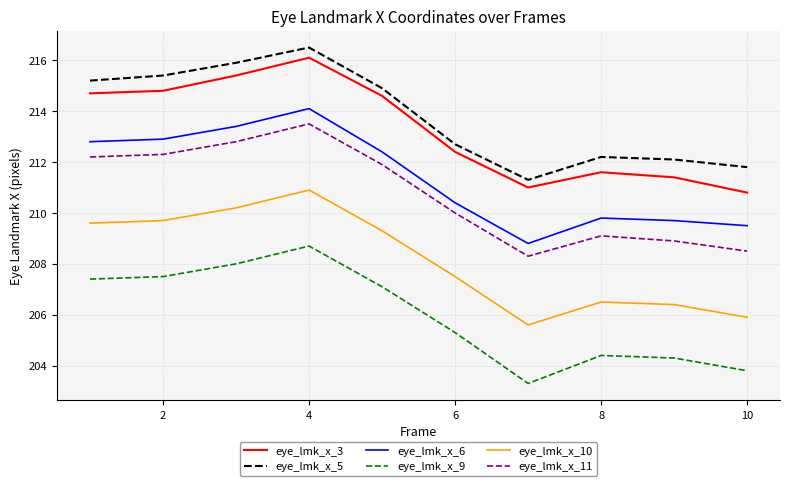

What is the difference between the maximum and minimum values in the eye_lmk_x_9 series?

5.4